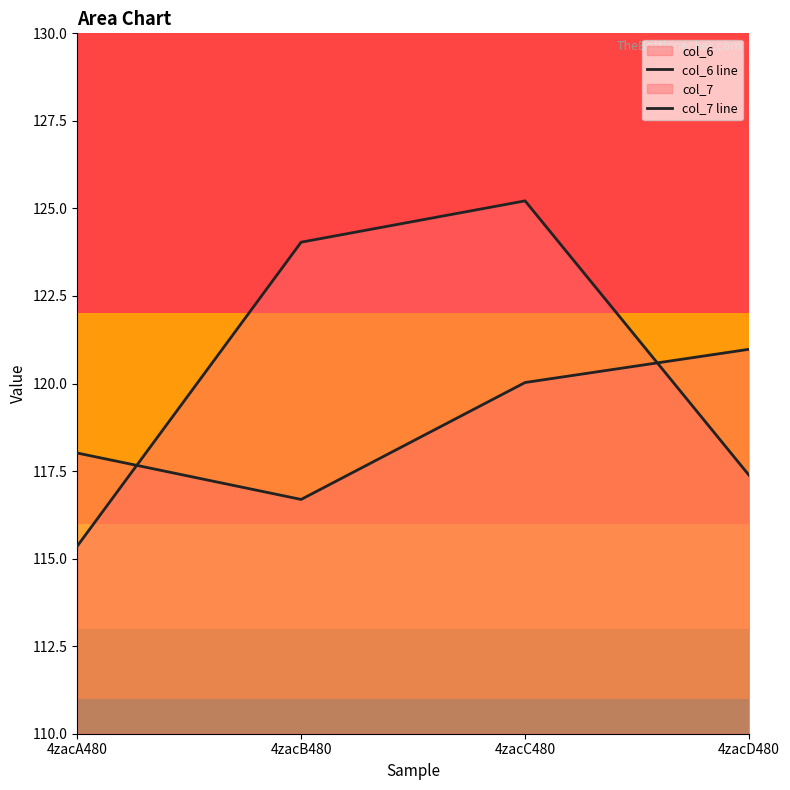

Which has a higher value, 4zacC480 or 4zacB480?

4zacC480